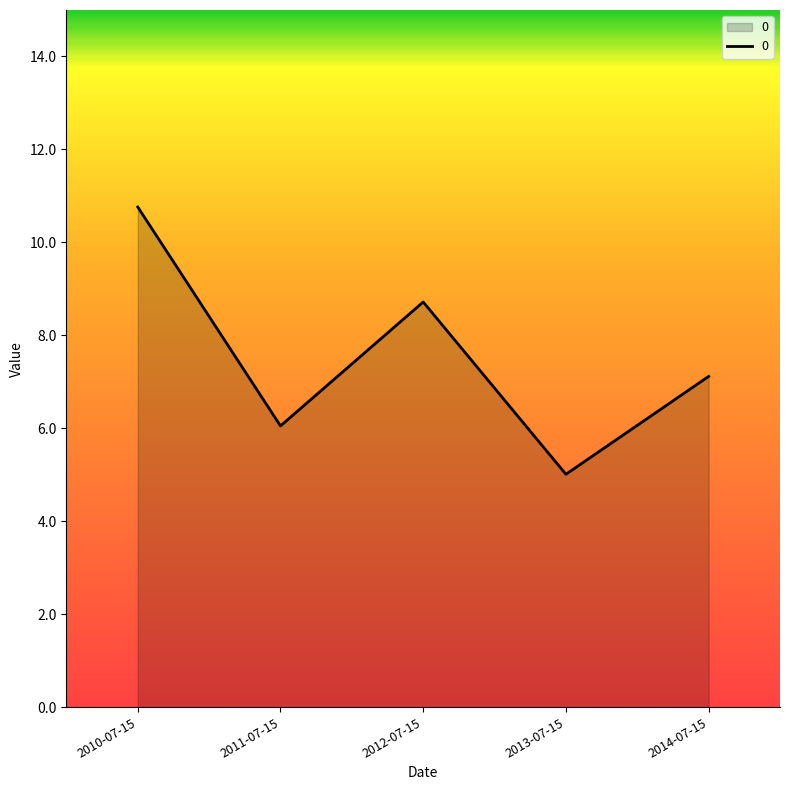

Does the chart display data point markers on the line(s)?

No